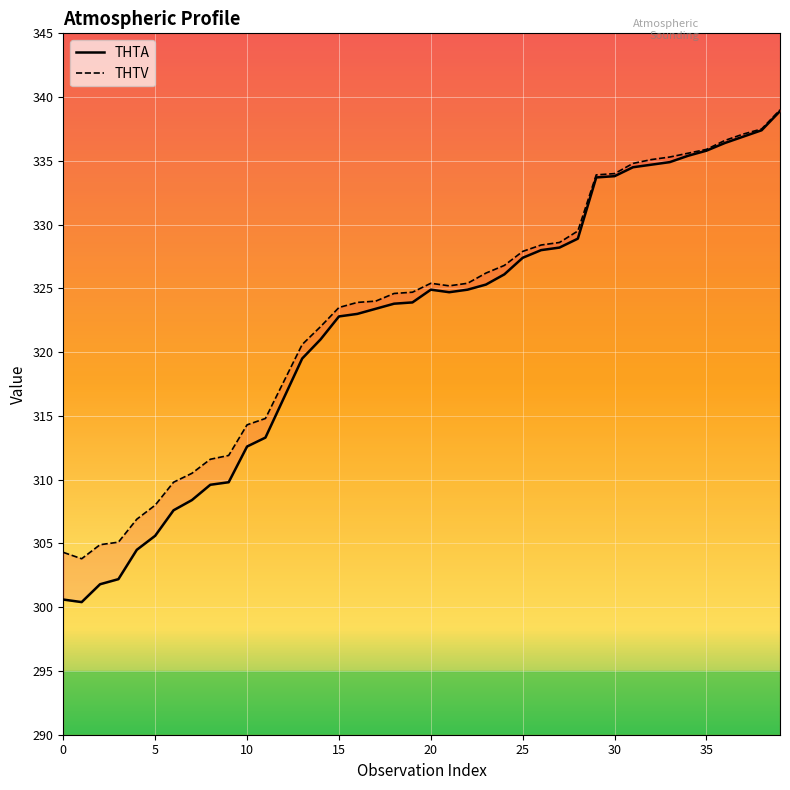

Which category has the highest value across all series?

39